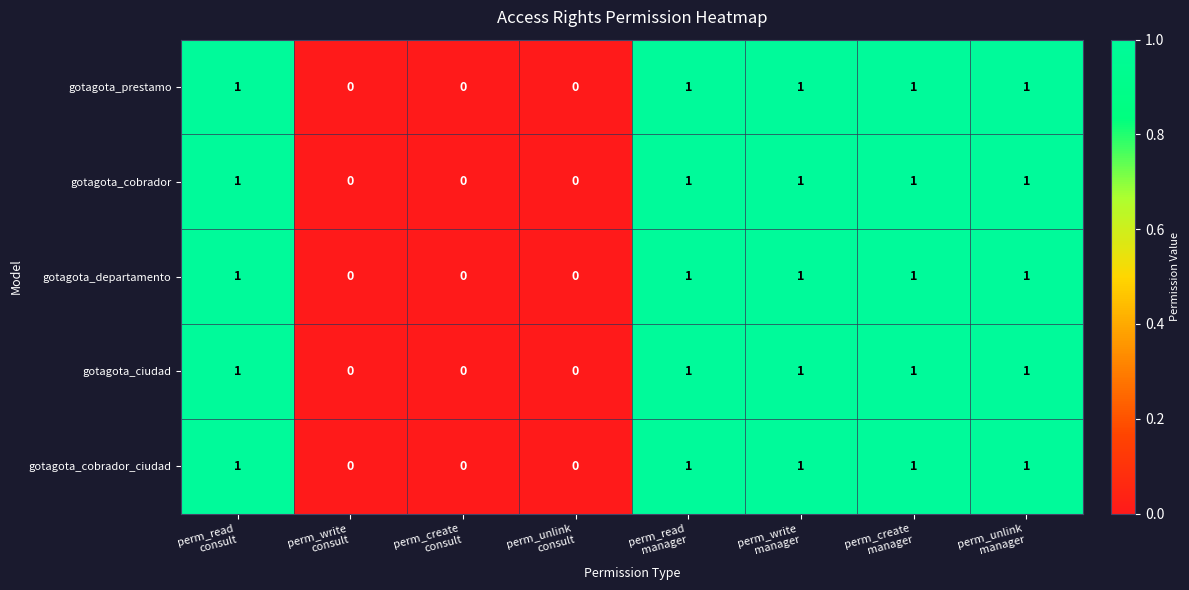

Count the gotagota_cobrador values in the range 0 to 1.

8